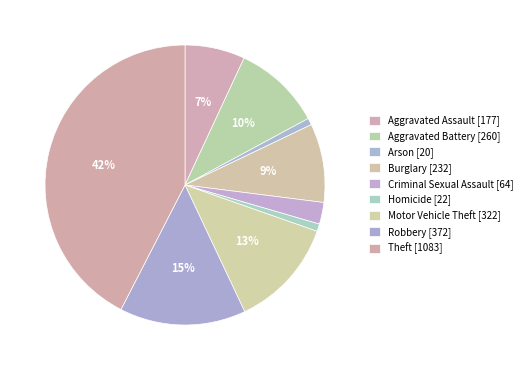

Which slice is the largest?

Theft